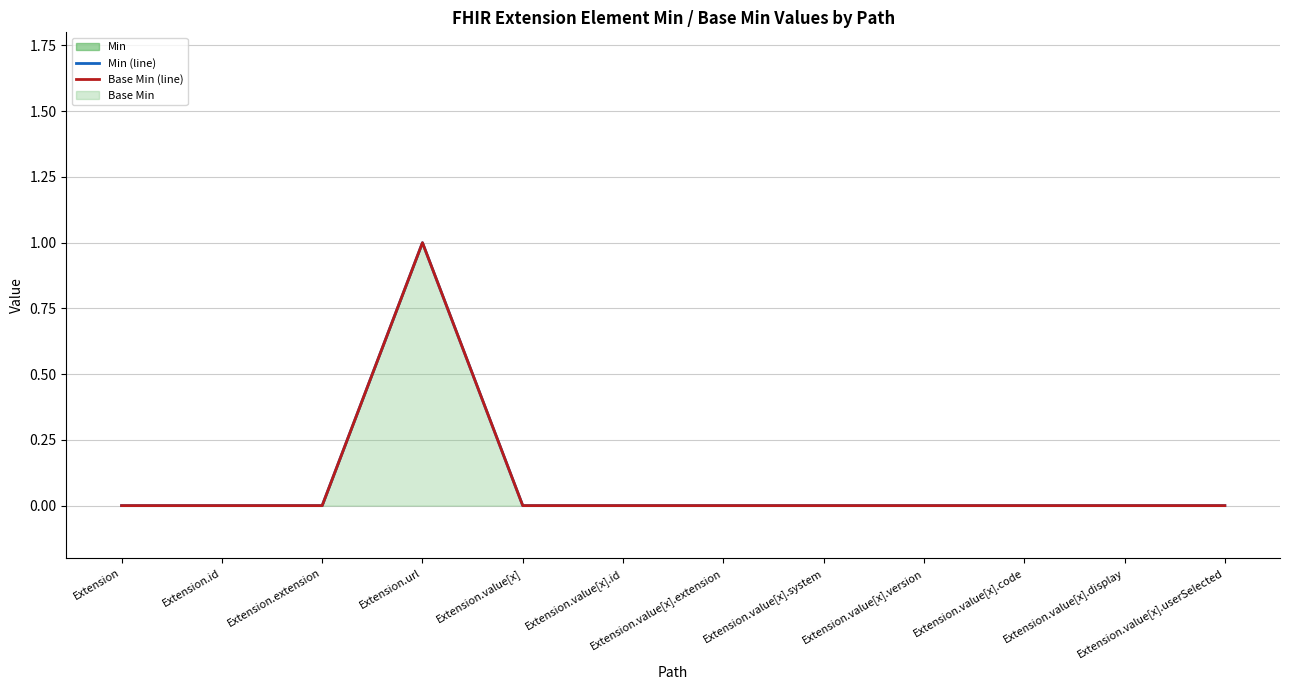

What is the highest value of the Min (line) series?

1